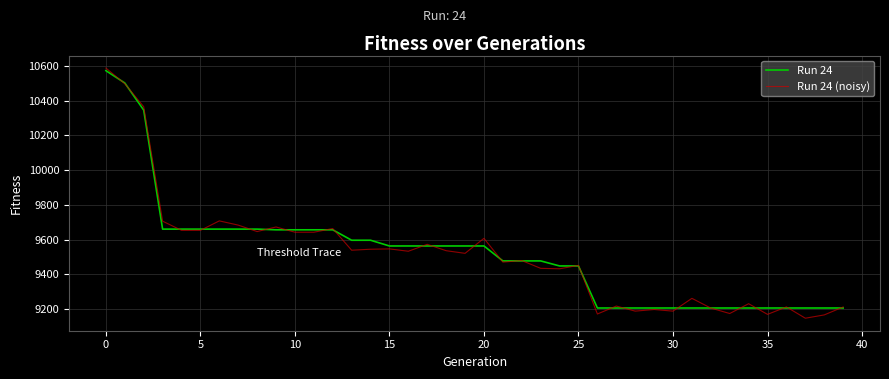

Which series has the largest range (max minus min)?

Run 24 (noisy)